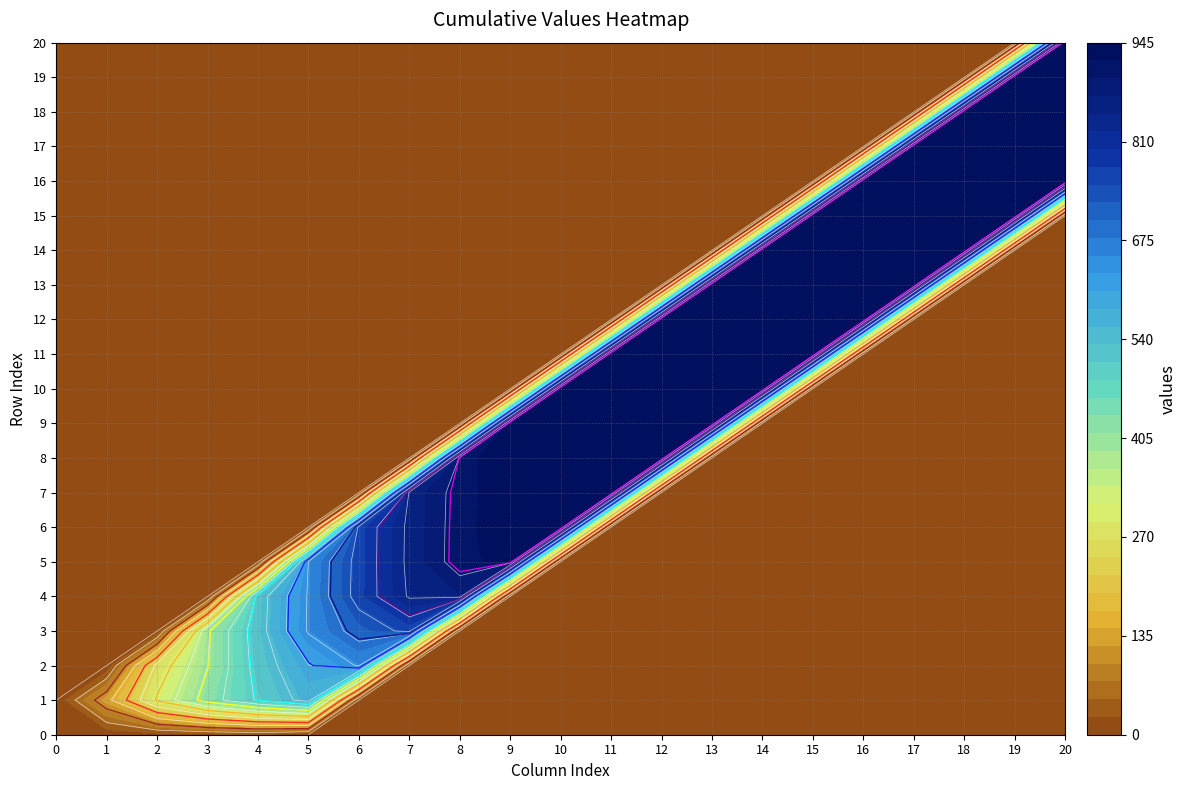

Reading right to left, transcribe all the data shown in this chart.

0: 20=0.0	19=0.0	18=0.0	17=0.0	16=0.0	15=0.0	14=0.0	13=0.0	12=0.0	11=0.0	10=0.0	9=0.0	8=0.0	7=0.0	6=0.0	5=0.0	4=20.0	3=15.0	2=10.0	1=5.0	0=0.0
1: 20=0.0	19=0.0	18=0.0	17=0.0	16=0.0	15=0.0	14=0.0	13=0.0	12=0.0	11=0.0	10=0.0	9=0.0	8=0.0	7=0.0	6=0.0	5=565.7	4=503.8	3=422.7	2=307.2	1=132.8	0=0.0
2: 20=0.0	19=0.0	18=0.0	17=0.0	16=0.0	15=0.0	14=0.0	13=0.0	12=0.0	11=0.0	10=0.0	9=0.0	8=0.0	7=0.0	6=651.3	5=594.9	4=517.6	3=396.9	2=262.8	1=0.0	0=0.0
3: 20=0.0	19=0.0	18=0.0	17=0.0	16=0.0	15=0.0	14=0.0	13=0.0	12=0.0	11=0.0	10=0.0	9=0.0	8=0.0	7=758.8	6=715.4	5=651.5	4=525.8	3=392.8	2=0.0	1=0.0	0=0.0
4: 20=0.0	19=0.0	18=0.0	17=0.0	16=0.0	15=0.0	14=0.0	13=0.0	12=0.0	11=0.0	10=0.0	9=0.0	8=869.2	7=850.2	6=765.1	5=650.6	4=522.2	3=0.0	2=0.0	1=0.0	0=0.0
5: 20=0.0	19=0.0	18=0.0	17=0.0	16=0.0	15=0.0	14=0.0	13=0.0	12=0.0	11=0.0	10=0.0	9=930.7	8=912.5	7=855.0	6=763.3	5=648.5	4=0.0	3=0.0	2=0.0	1=0.0	0=0.0
6: 20=0.0	19=0.0	18=0.0	17=0.0	16=0.0	15=0.0	14=0.0	13=0.0	12=0.0	11=0.0	10=943.5	9=937.6	8=911.8	7=854.2	6=762.6	5=0.0	4=0.0	3=0.0	2=0.0	1=0.0	0=0.0
7: 20=0.0	19=0.0	18=0.0	17=0.0	16=0.0	15=0.0	14=0.0	13=0.0	12=0.0	11=944.6	10=943.9	9=936.6	8=910.4	7=853.6	6=0.0	5=0.0	4=0.0	3=0.0	2=0.0	1=0.0	0=0.0
8: 20=0.0	19=0.0	18=0.0	17=0.0	16=0.0	15=0.0	14=0.0	13=0.0	12=944.6	11=944.5	10=943.2	9=936.0	8=911.6	7=0.0	6=0.0	5=0.0	4=0.0	3=0.0	2=0.0	1=0.0	0=0.0
9: 20=0.0	19=0.0	18=0.0	17=0.0	16=0.0	15=0.0	14=0.0	13=944.6	12=944.6	11=944.4	10=943.6	9=937.7	8=0.0	7=0.0	6=0.0	5=0.0	4=0.0	3=0.0	2=0.0	1=0.0	0=0.0
10: 20=0.0	19=0.0	18=0.0	17=0.0	16=0.0	15=0.0	14=944.6	13=944.6	12=944.6	11=944.4	10=944.0	9=0.0	8=0.0	7=0.0	6=0.0	5=0.0	4=0.0	3=0.0	2=0.0	1=0.0	0=0.0
11: 20=0.0	19=0.0	18=0.0	17=0.0	16=0.0	15=944.6	14=944.6	13=944.6	12=944.6	11=944.5	10=0.0	9=0.0	8=0.0	7=0.0	6=0.0	5=0.0	4=0.0	3=0.0	2=0.0	1=0.0	0=0.0
12: 20=0.0	19=0.0	18=0.0	17=0.0	16=944.6	15=944.6	14=944.6	13=944.6	12=944.6	11=0.0	10=0.0	9=0.0	8=0.0	7=0.0	6=0.0	5=0.0	4=0.0	3=0.0	2=0.0	1=0.0	0=0.0
13: 20=0.0	19=0.0	18=0.0	17=944.6	16=944.6	15=944.6	14=944.6	13=944.6	12=0.0	11=0.0	10=0.0	9=0.0	8=0.0	7=0.0	6=0.0	5=0.0	4=0.0	3=0.0	2=0.0	1=0.0	0=0.0
14: 20=0.0	19=0.0	18=944.6	17=944.6	16=944.6	15=944.6	14=944.6	13=0.0	12=0.0	11=0.0	10=0.0	9=0.0	8=0.0	7=0.0	6=0.0	5=0.0	4=0.0	3=0.0	2=0.0	1=0.0	0=0.0
15: 20=0.0	19=944.6	18=944.6	17=944.6	16=944.6	15=944.6	14=0.0	13=0.0	12=0.0	11=0.0	10=0.0	9=0.0	8=0.0	7=0.0	6=0.0	5=0.0	4=0.0	3=0.0	2=0.0	1=0.0	0=0.0
16: 20=944.6	19=944.6	18=944.6	17=944.6	16=944.6	15=0.0	14=0.0	13=0.0	12=0.0	11=0.0	10=0.0	9=0.0	8=0.0	7=0.0	6=0.0	5=0.0	4=0.0	3=0.0	2=0.0	1=0.0	0=0.0
17: 20=944.6	19=944.6	18=944.6	17=944.6	16=0.0	15=0.0	14=0.0	13=0.0	12=0.0	11=0.0	10=0.0	9=0.0	8=0.0	7=0.0	6=0.0	5=0.0	4=0.0	3=0.0	2=0.0	1=0.0	0=0.0
18: 20=944.6	19=944.6	18=944.6	17=0.0	16=0.0	15=0.0	14=0.0	13=0.0	12=0.0	11=0.0	10=0.0	9=0.0	8=0.0	7=0.0	6=0.0	5=0.0	4=0.0	3=0.0	2=0.0	1=0.0	0=0.0
19: 20=944.6	19=944.6	18=0.0	17=0.0	16=0.0	15=0.0	14=0.0	13=0.0	12=0.0	11=0.0	10=0.0	9=0.0	8=0.0	7=0.0	6=0.0	5=0.0	4=0.0	3=0.0	2=0.0	1=0.0	0=0.0
20: 20=944.6	19=0.0	18=0.0	17=0.0	16=0.0	15=0.0	14=0.0	13=0.0	12=0.0	11=0.0	10=0.0	9=0.0	8=0.0	7=0.0	6=0.0	5=0.0	4=0.0	3=0.0	2=0.0	1=0.0	0=0.0